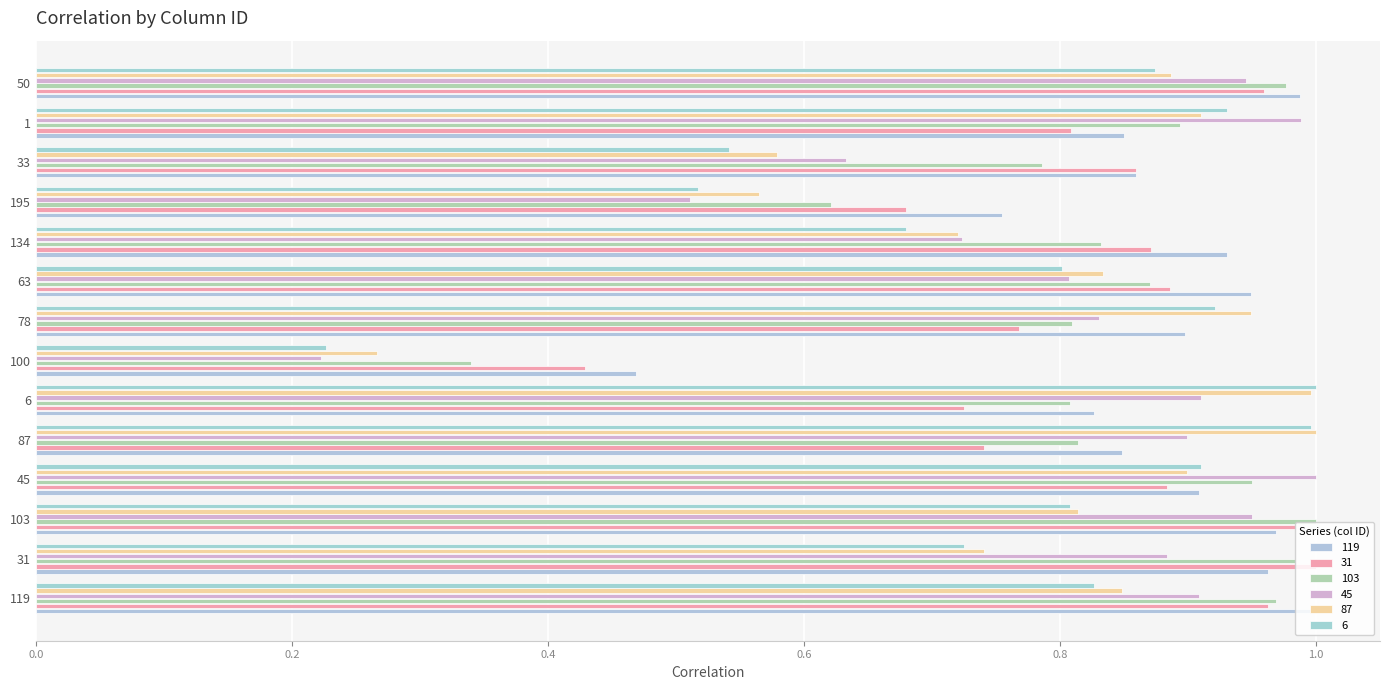

Count the number of data series in this chart.

6